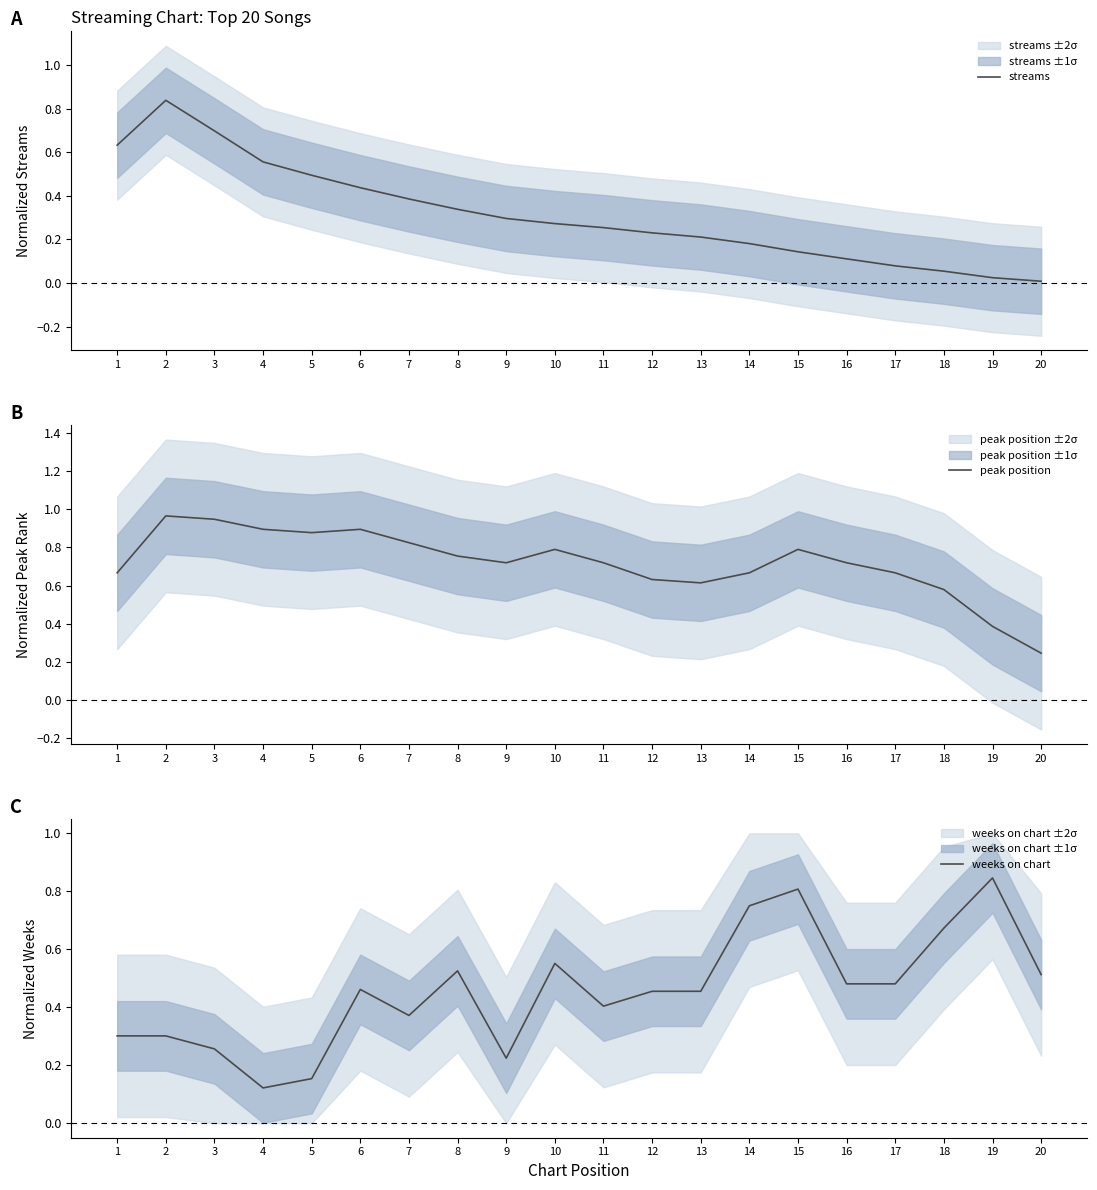

Between which two adjacent categories do streams and weeks on chart first intersect?

5 and 6